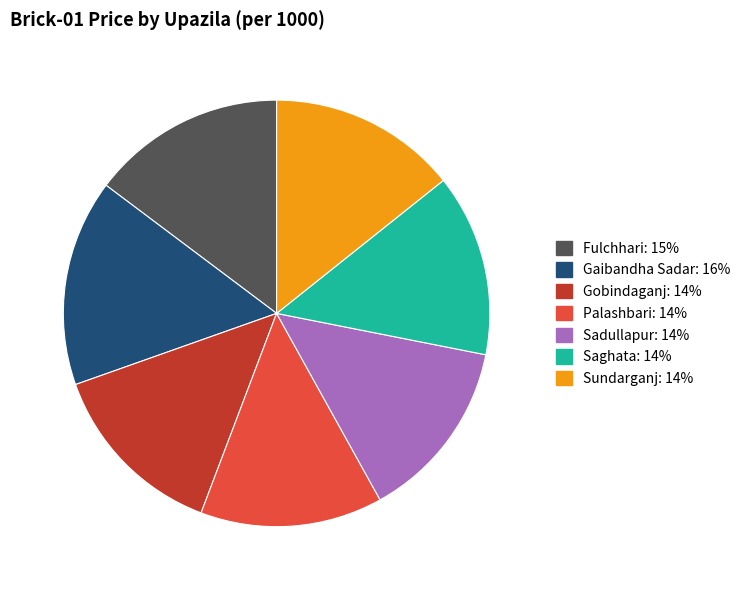

Is it true that Fulchhari is 15% of the pie?

True